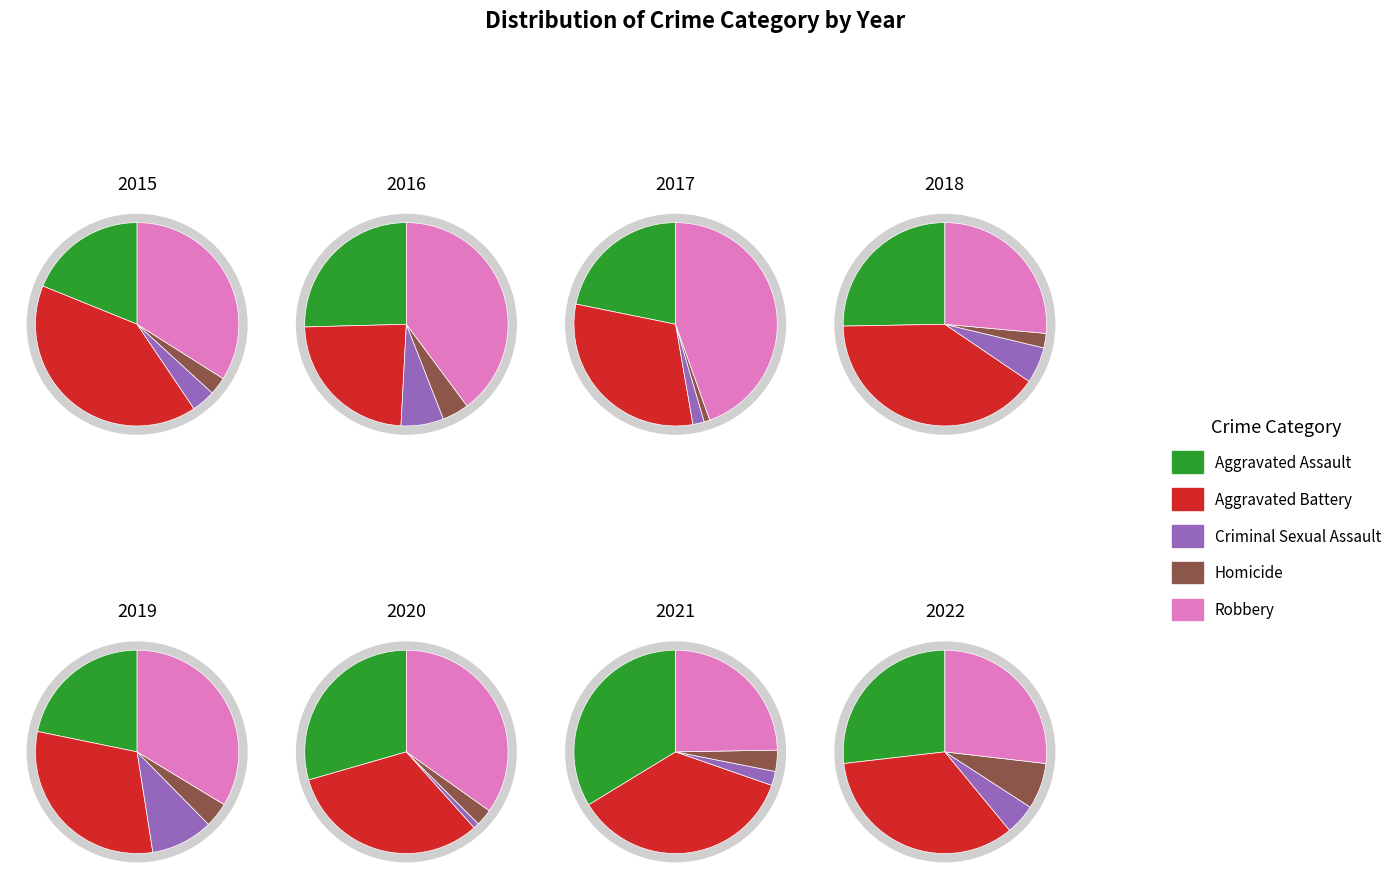

What is the total percentage of 2021 and 2022?

25.6%